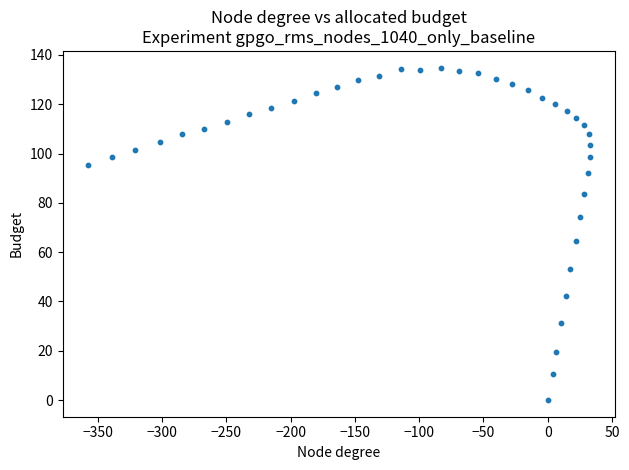

What Y value in the scatter plot is closest to 67?

64.6